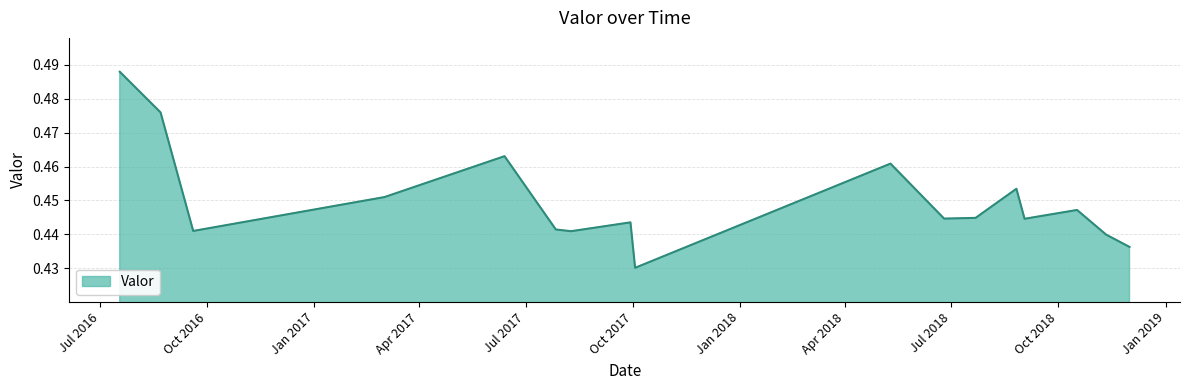

How many lines are shown in the chart?

1